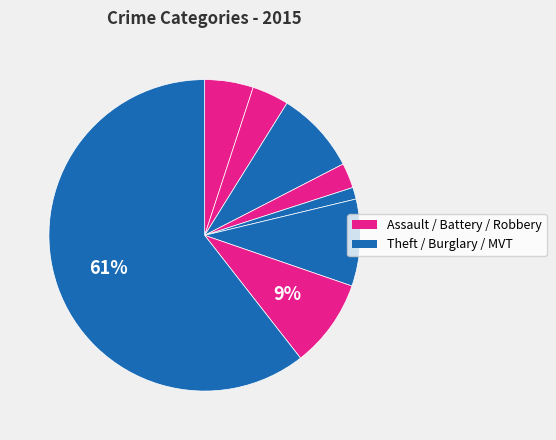

Count the number of slices in the pie.

8